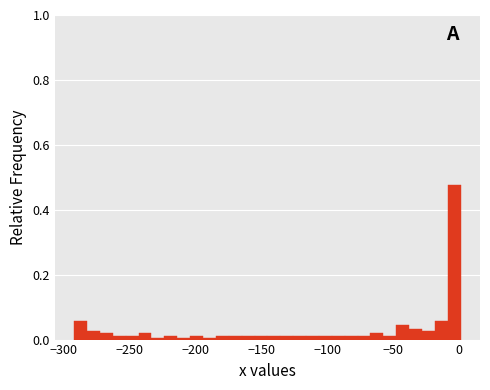

Around what value on the x-axis is the tallest bar? Give the approximate position of its centre, as read against the axis.

-5